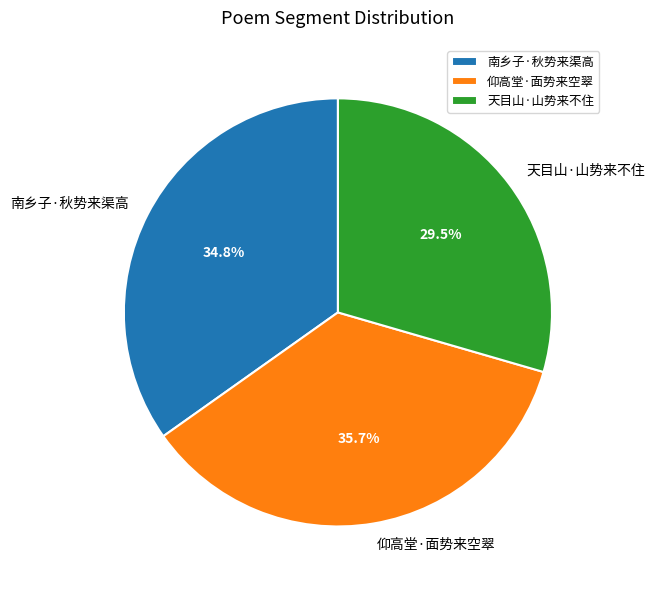

What is the smallest slice in the pie chart?

天目山·山势来不住